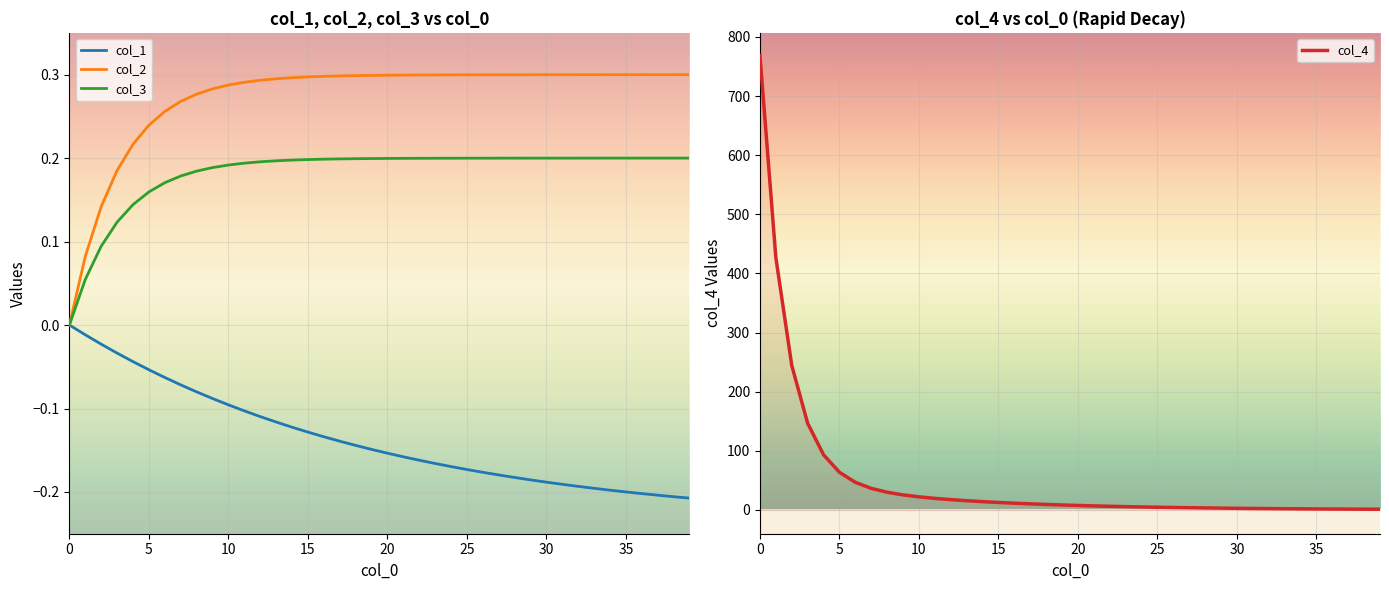

How many lines are shown in the chart?

4